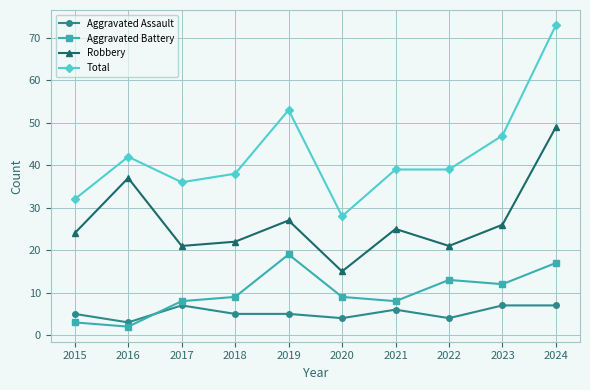

What value does the Aggravated Assault series have at 2018?

5